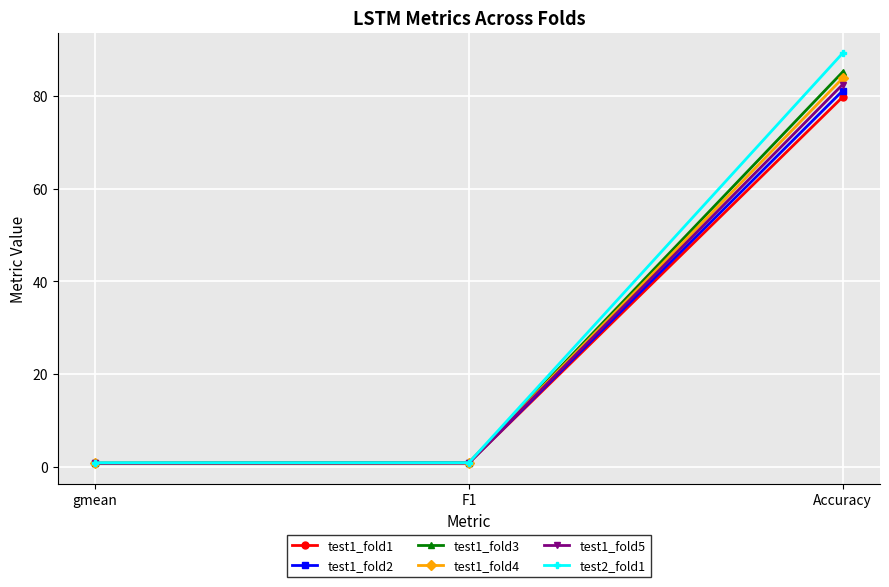

The test1_fold1 series shows 0.7 at gmean. True or false?

True